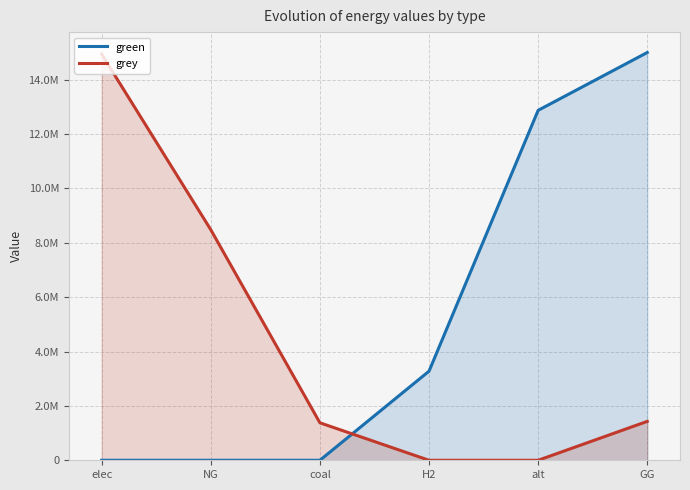

What is the sum of all grey values?

26230299.5